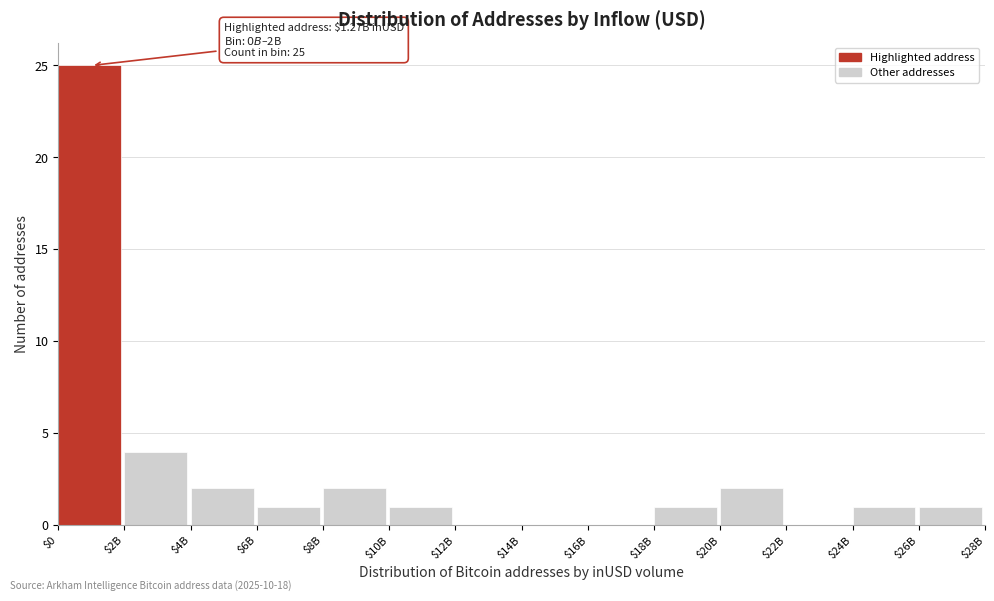

True or false: the data shows 0 at $22B.

True